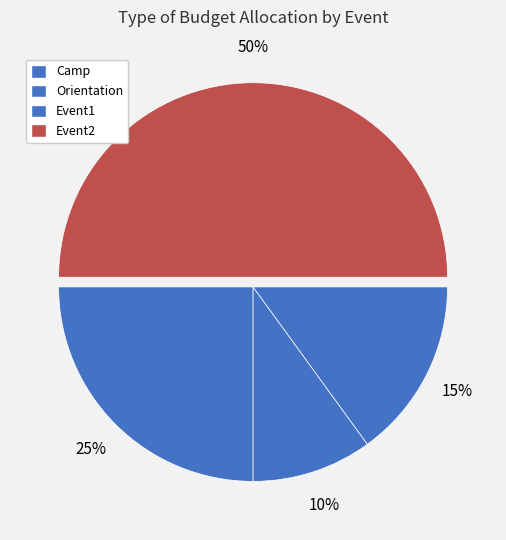

How many segments does this pie chart have?

4